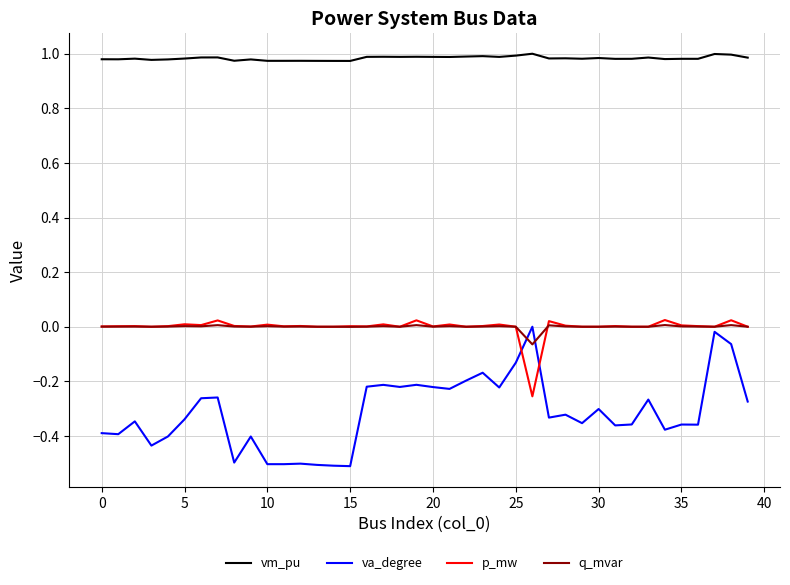

True or false: q_mvar and va_degree cross at least once.

True